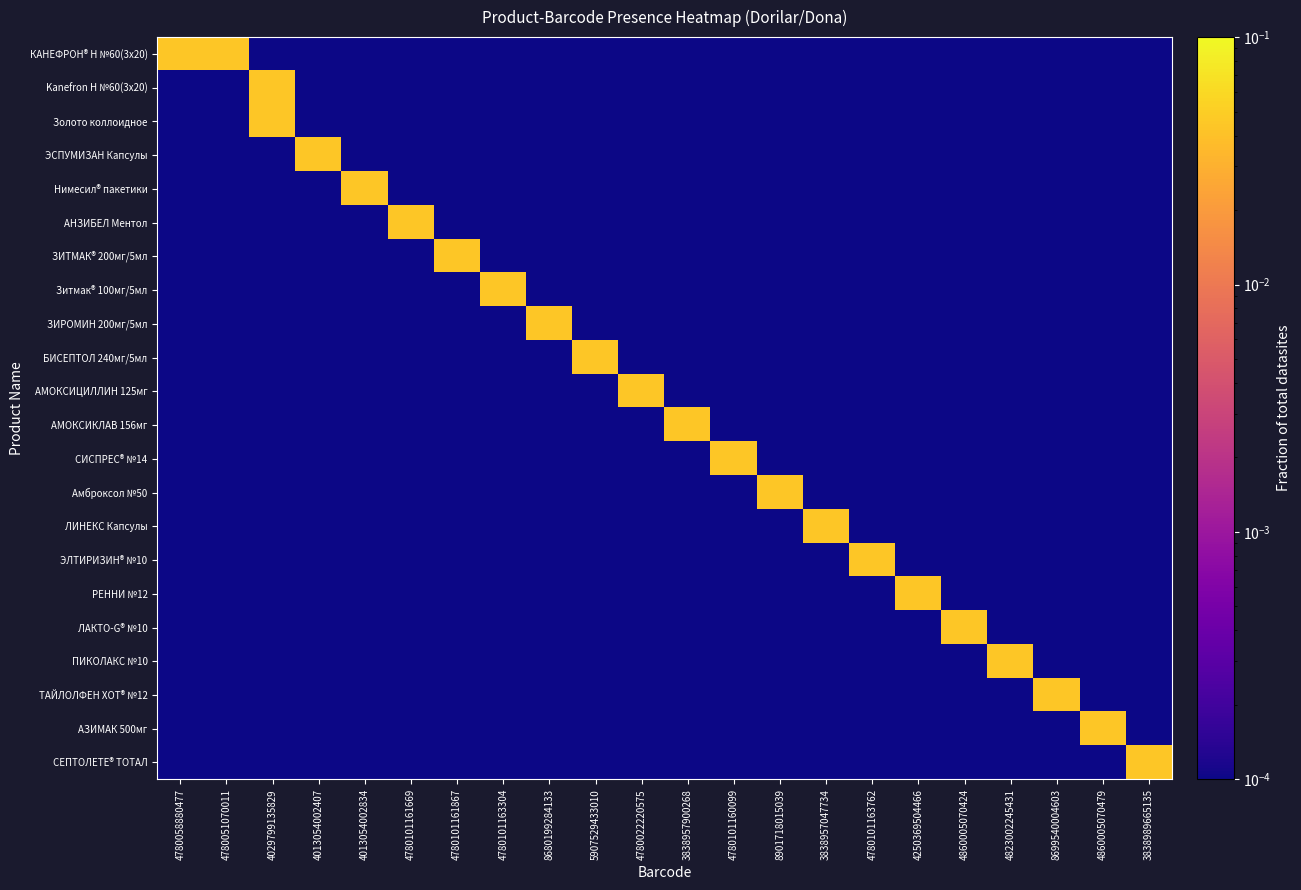

How many categories are shown in the chart?

22